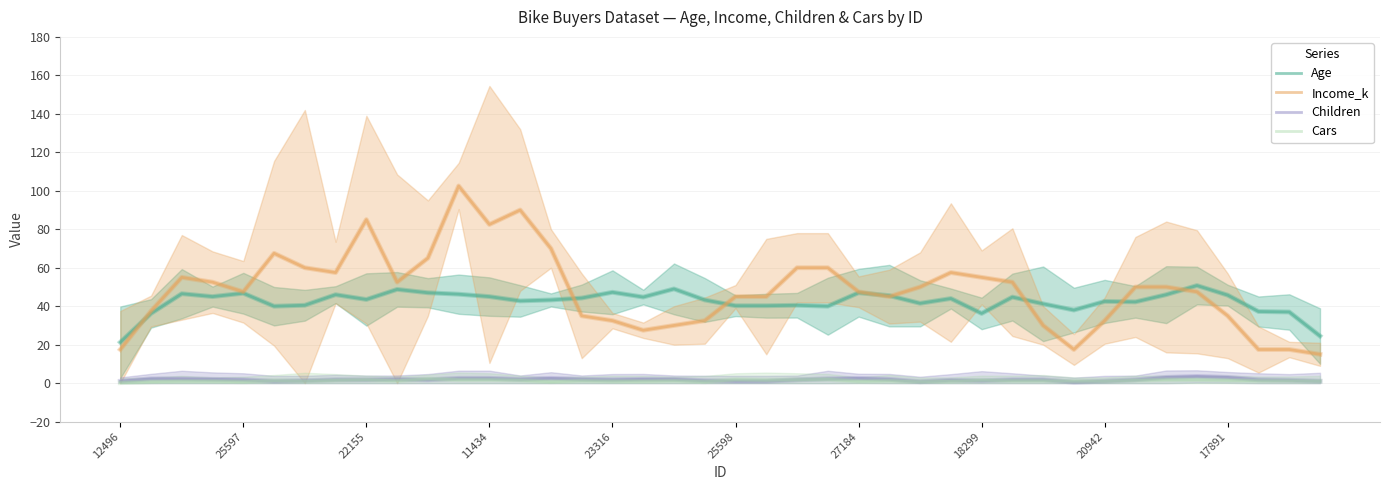

What value does the Children series have at 39?

1.0